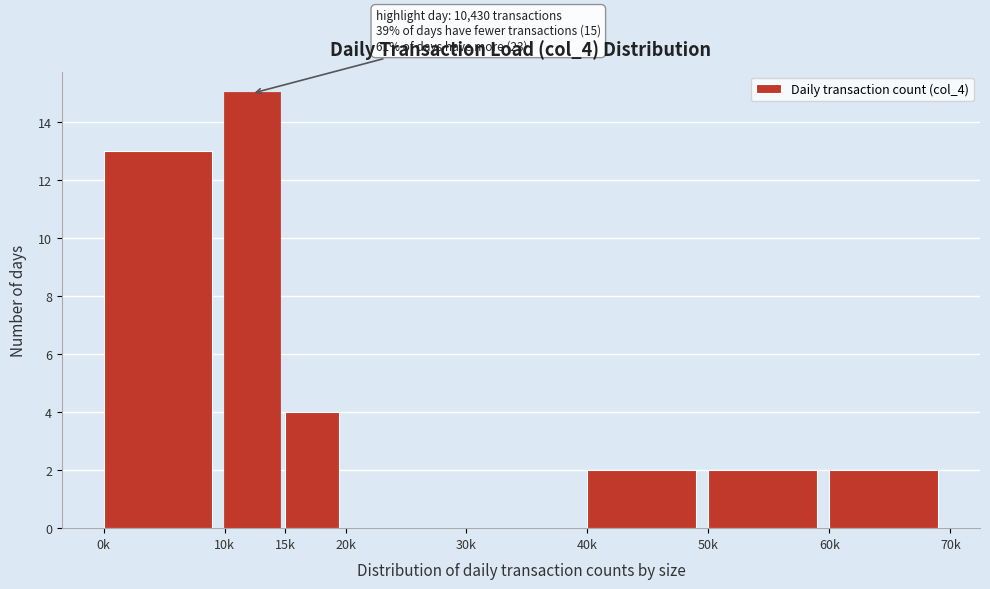

Reading left to right, transcribe all the data shown in this chart.

0k=13	10k=15	15k=4	20k=0	30k=0	40k=2	50k=2	60k=2